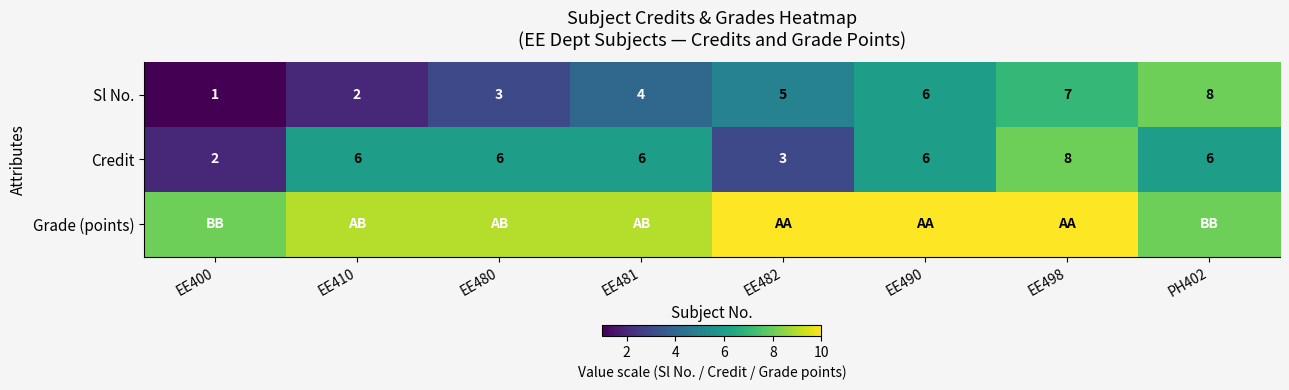

What is the difference between the highest and lowest values at EE482?

7